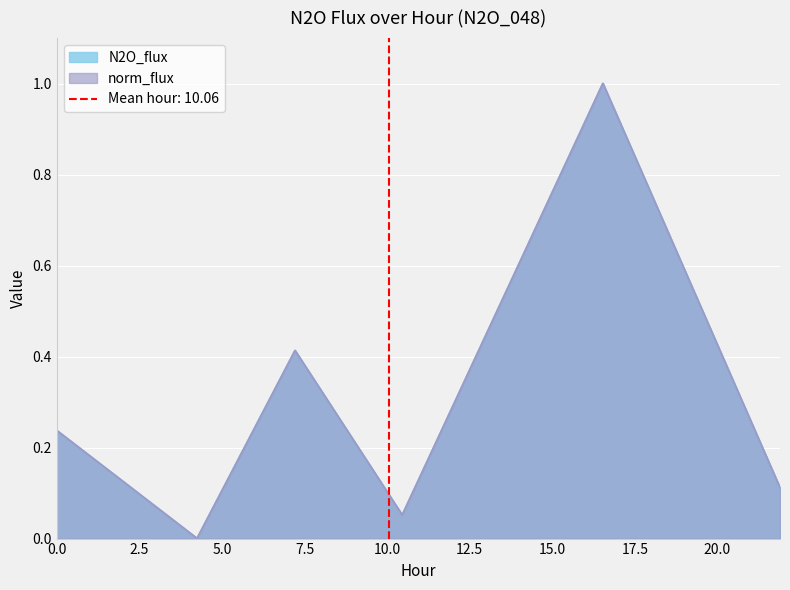

List the series in order of their peak value, lowest first.

N2O_flux, norm_flux